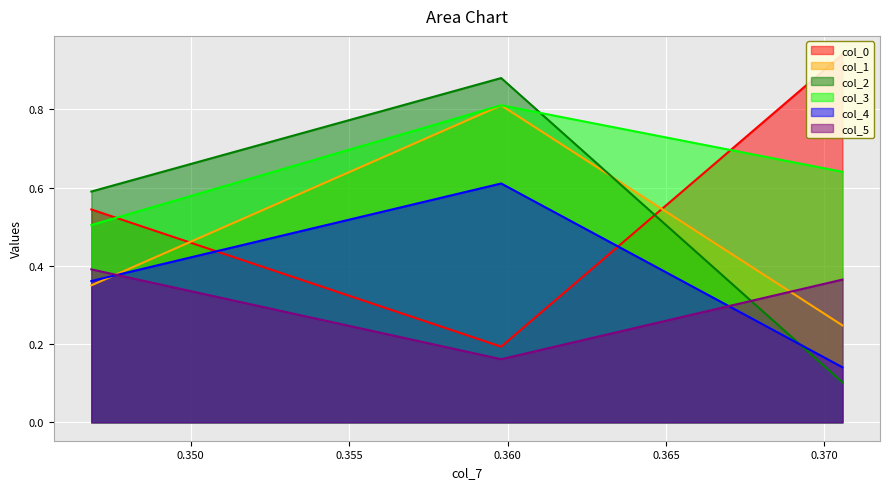

Is it true that col_3 equals 0.6 at 0.37056681692340543?

True